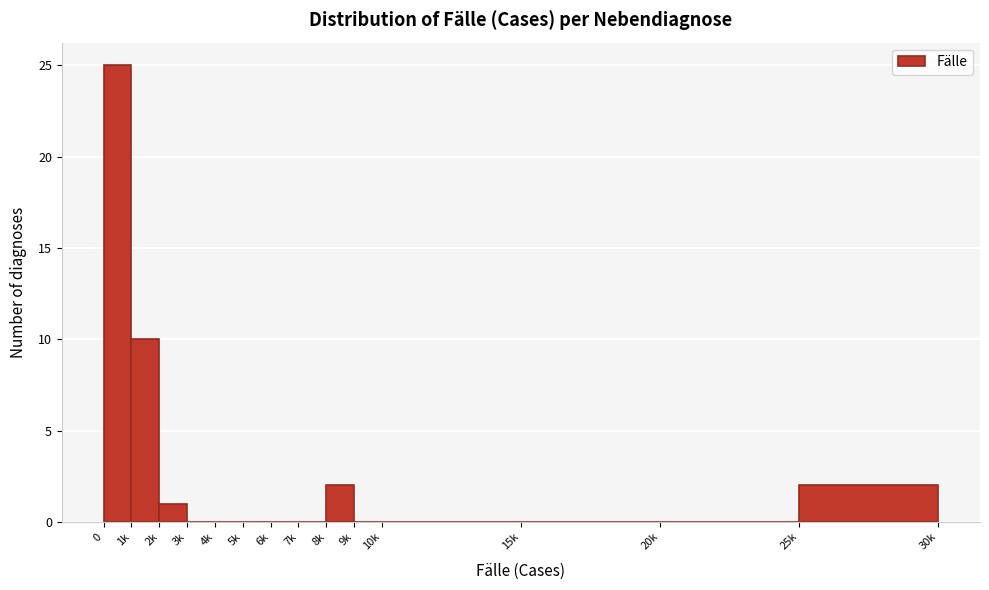

Reading right to left, list all the values displayed in this chart.

25k=2	20k=0	15k=0	10k=0	9k=0	8k=2	7k=0	6k=0	5k=0	4k=0	3k=0	2k=1	1k=10	0=25